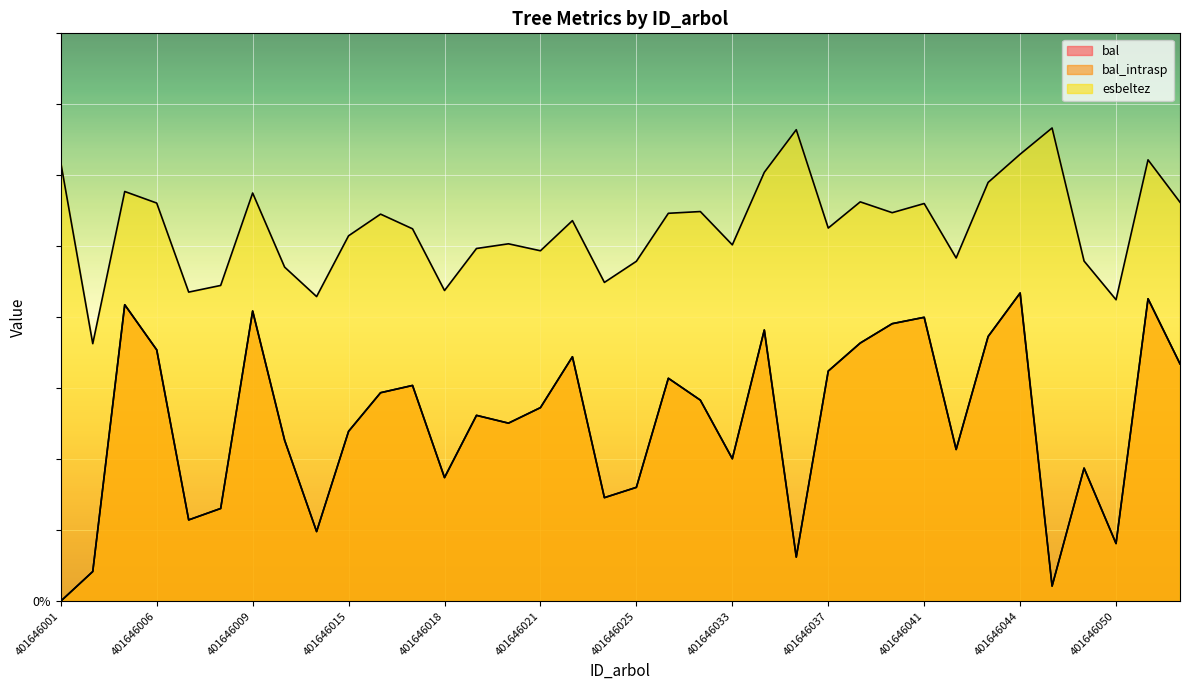

What is the total value across all series at 401646021?

97.4